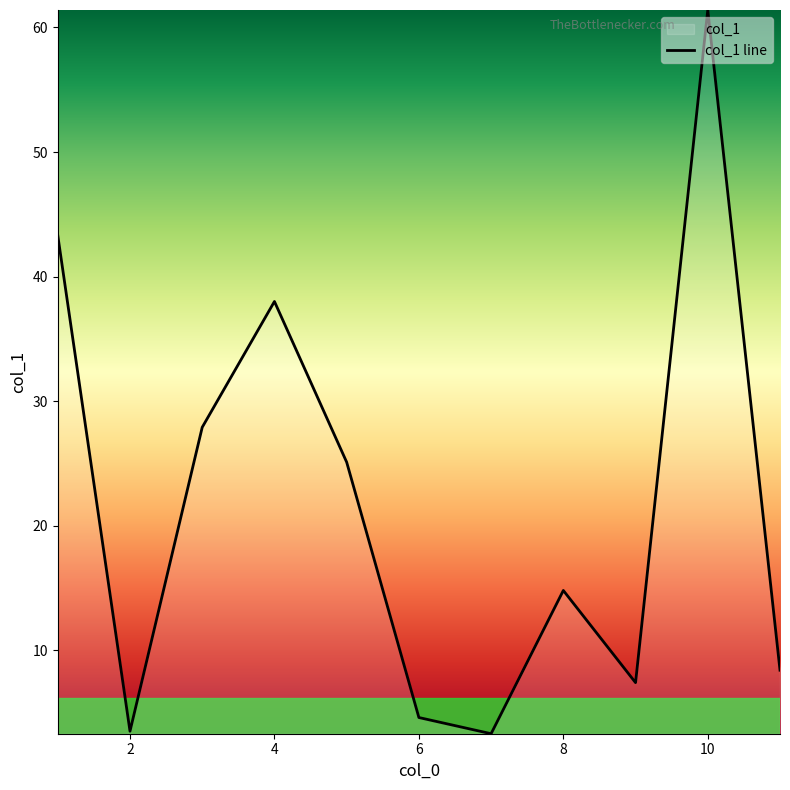

Reading left to right, transcribe all the data shown in this chart.

43.3	3.5	27.9	38.0	25.1	4.6	3.3	14.8	7.4	61.4	8.4